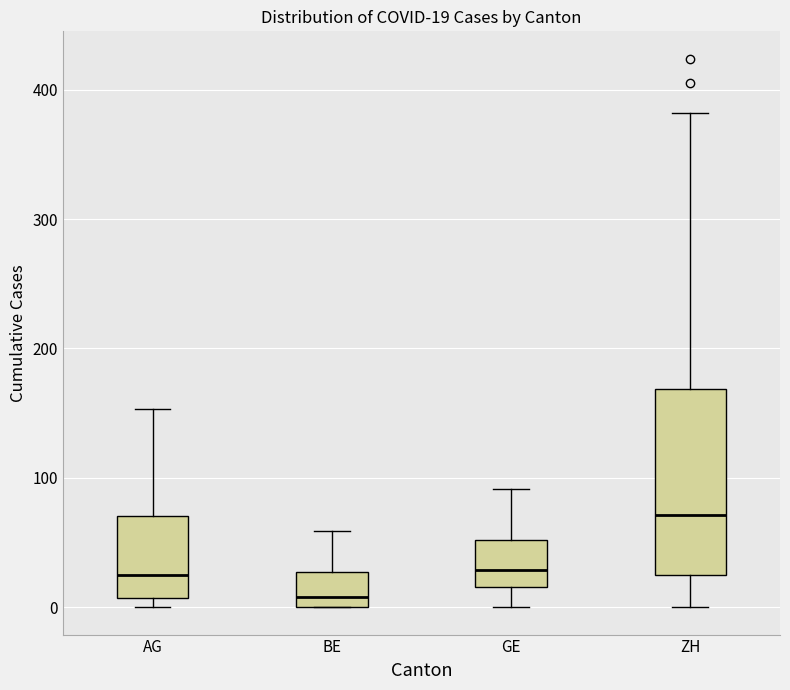

Comparing the boxes themselves (not the whiskers), which one is the tallest?

ZH